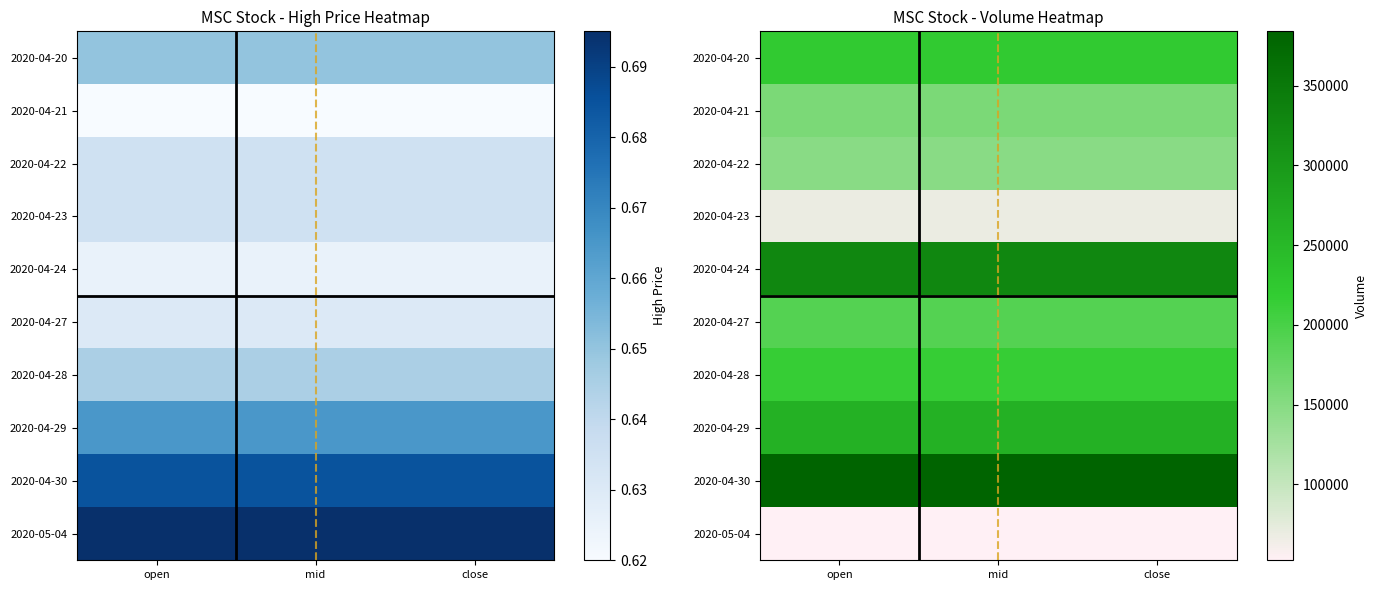

True or false: 2020-04-30 has a value of 86971 at mid.

False